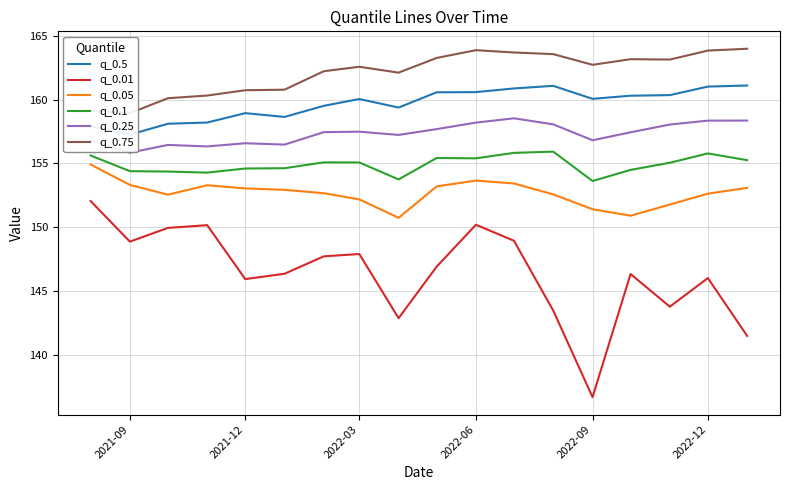

True or false: q_0.01 and q_0.25 intersect in this chart.

False